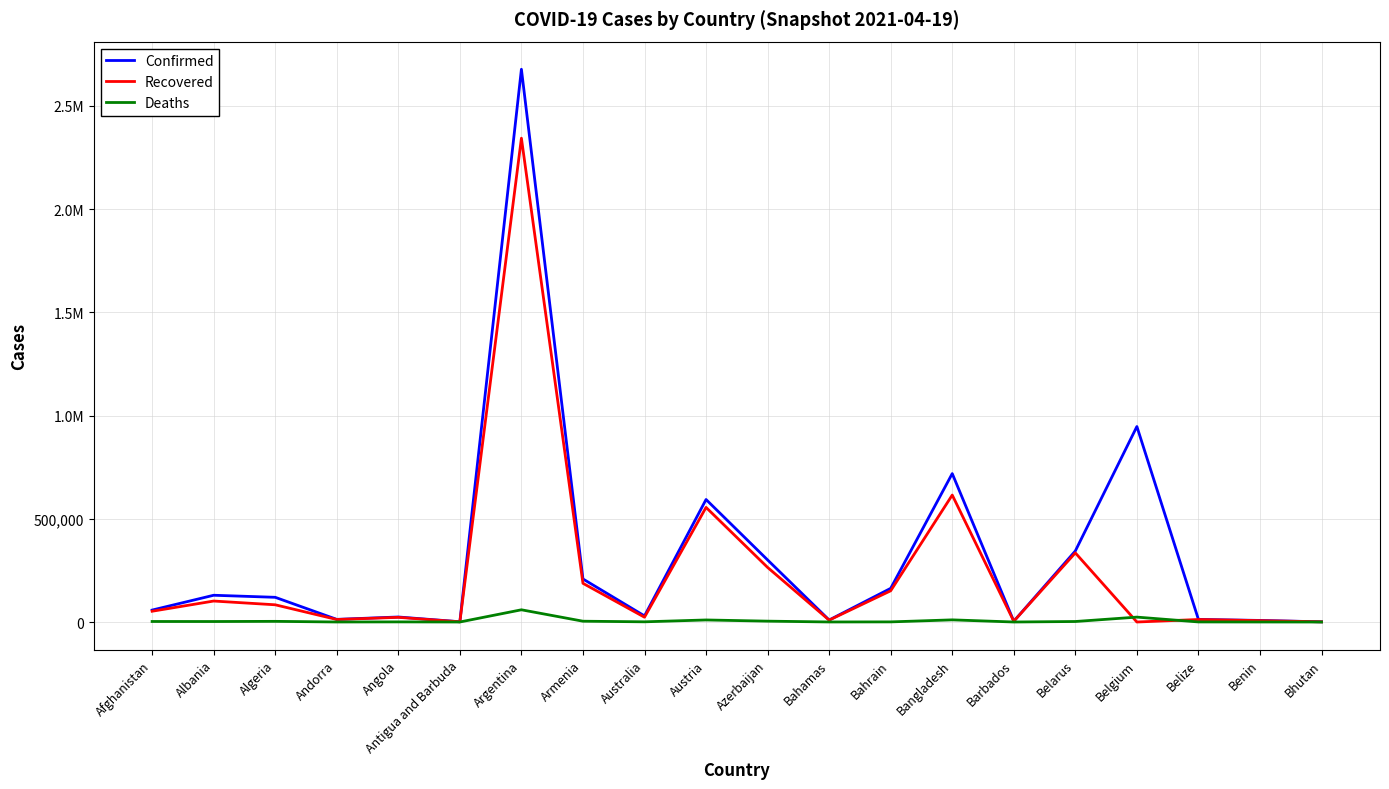

What is the average value of the Confirmed series?

318149